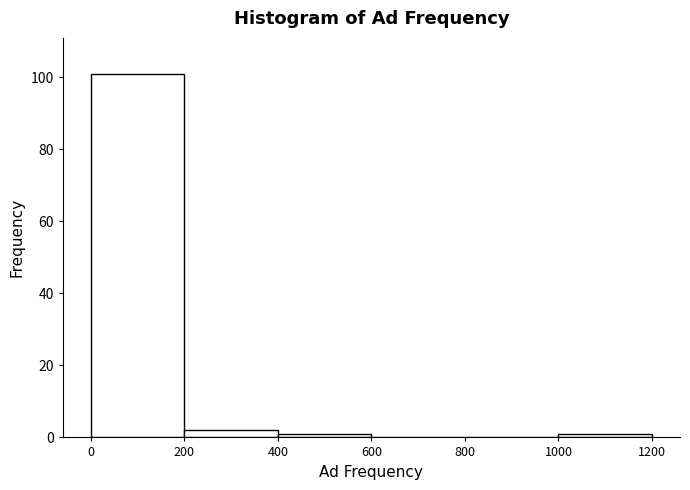

How tall is the bar that spans 0 to 200 on the x-axis? The values are not printed on the chart, so give them approximately, as read against the axis.

102